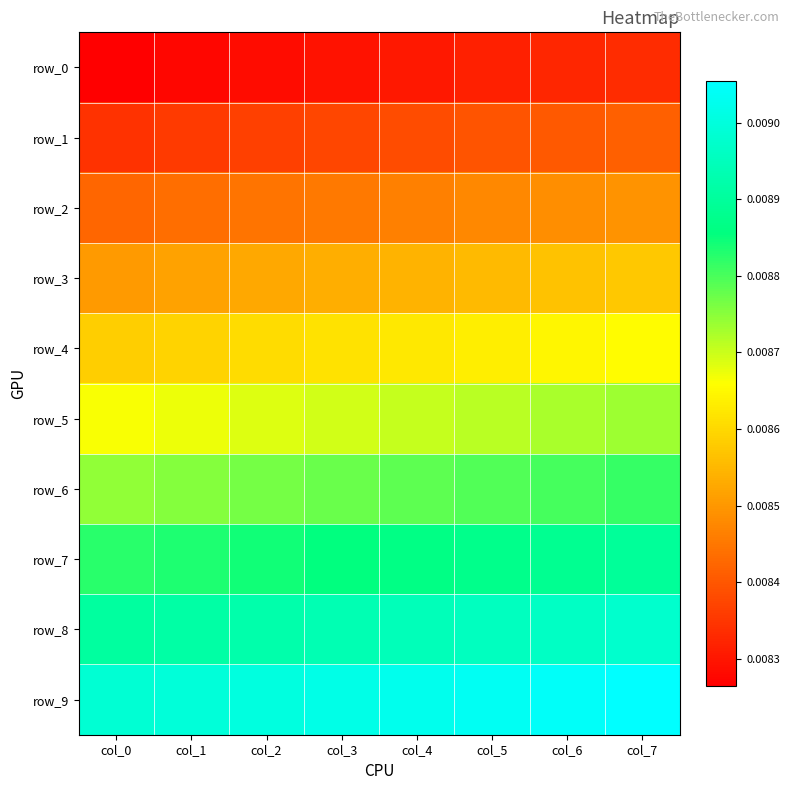

The row_2 series shows 0.0 at col_0. True or false?

False